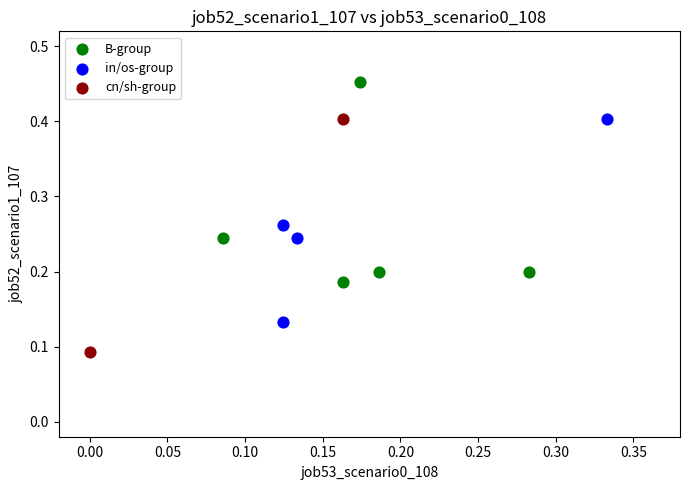

Which series reaches the minimum Y coordinate?

cn/sh-group